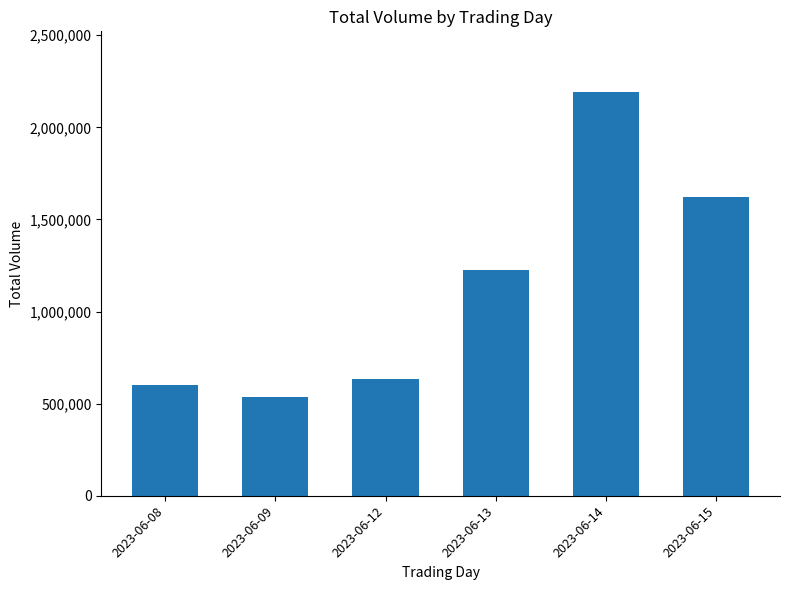

What is the smallest value displayed?

536906